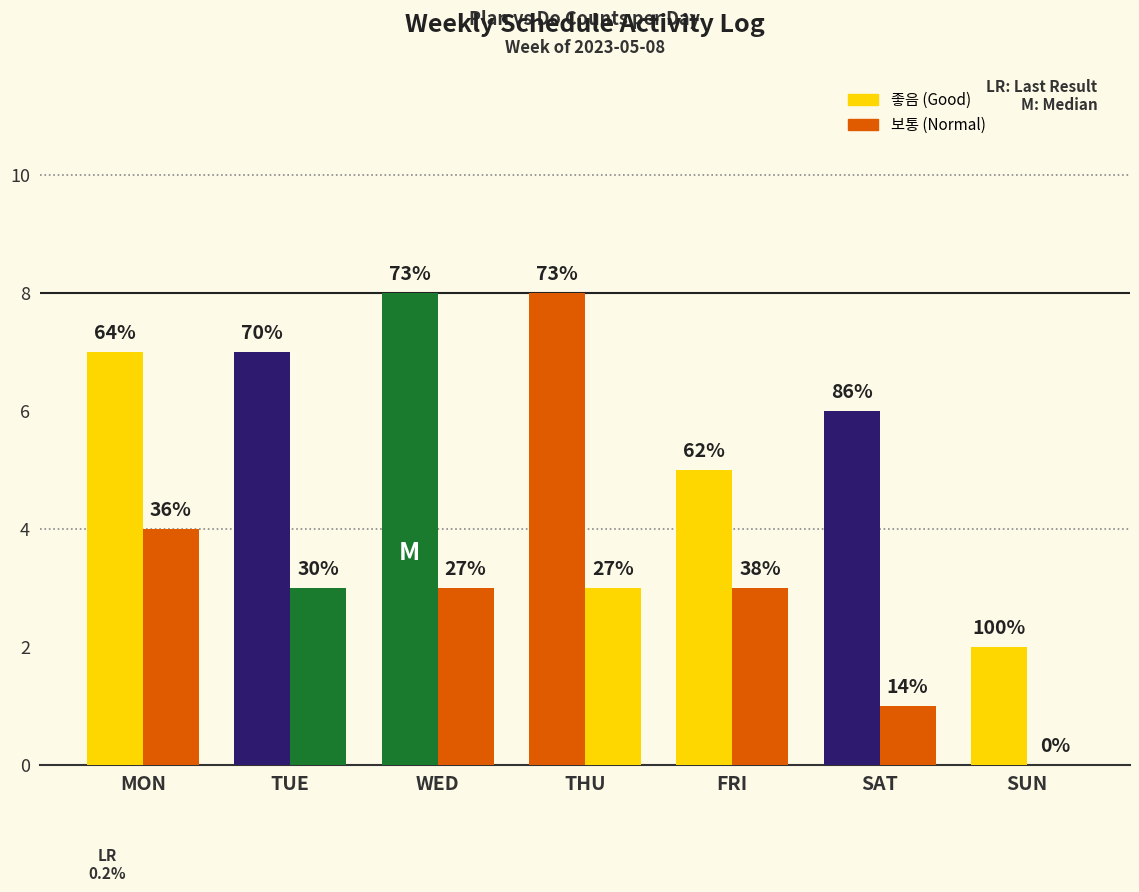

The 좋음 series shows 7 at FRI. True or false?

False